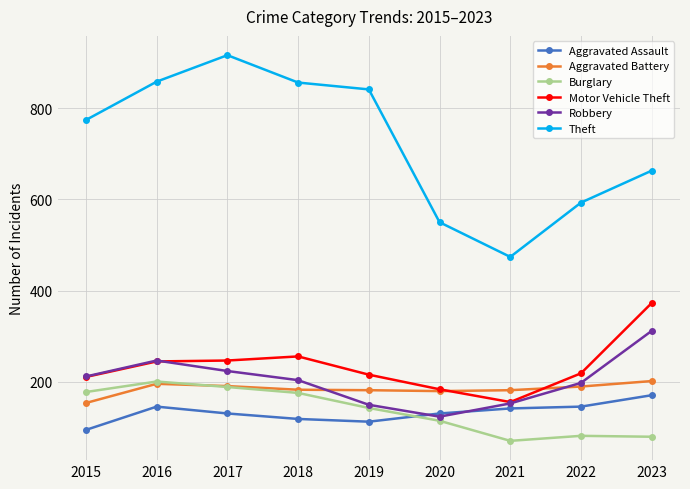

At which category does Theft reach its first local peak?

2017